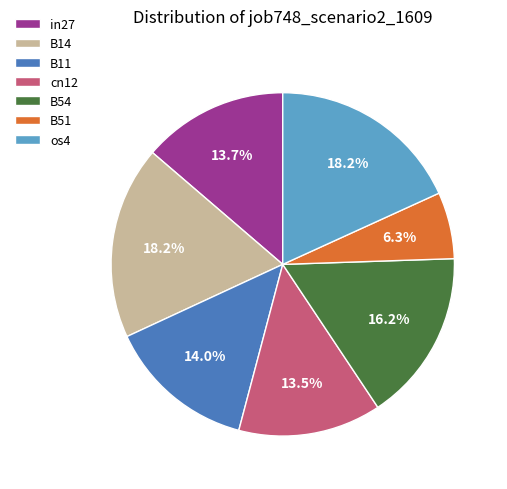

Which has a higher value, B11 or cn12?

B11